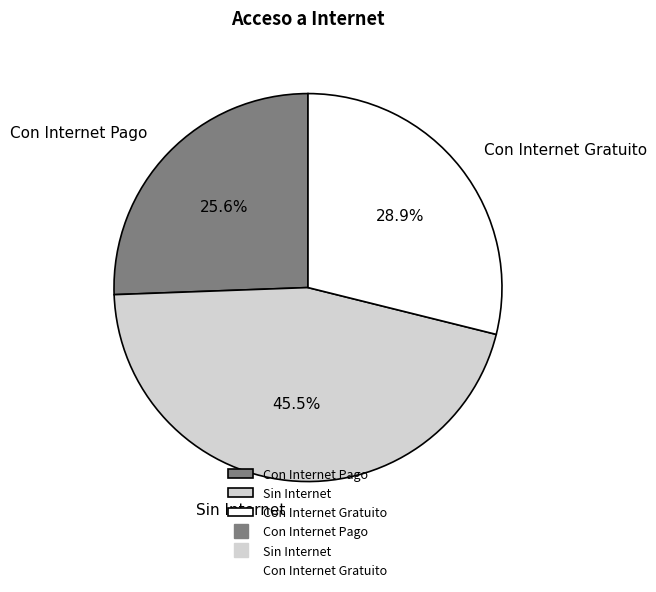

Does Con Internet Pago account for over 50% of the chart?

No